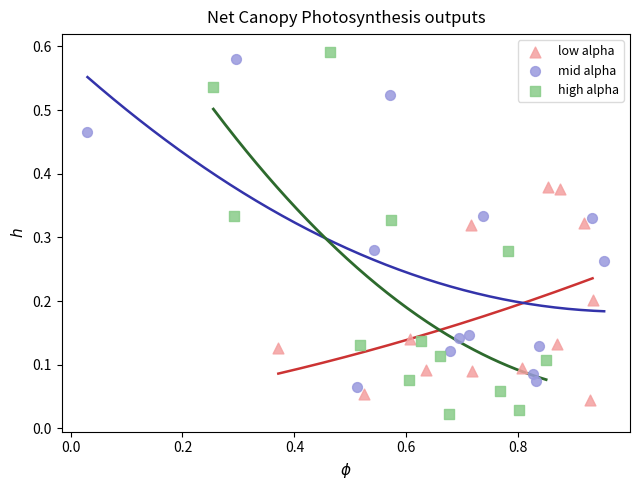

Which series has the largest Y range (max minus min)?

high alpha